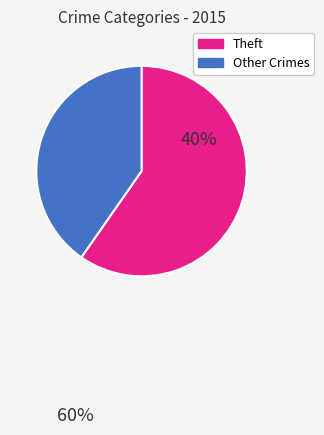

Is there a majority slice in this chart?

Yes